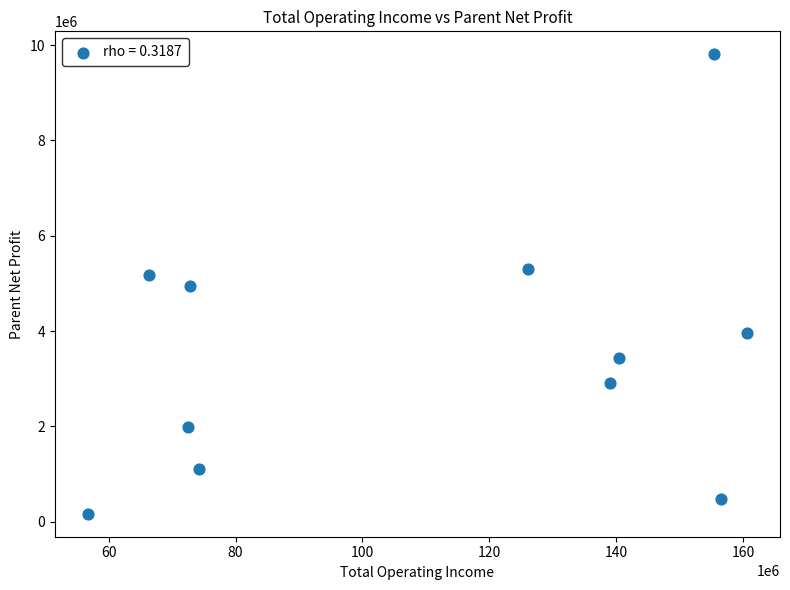

What is the average Y value?

3571827.4